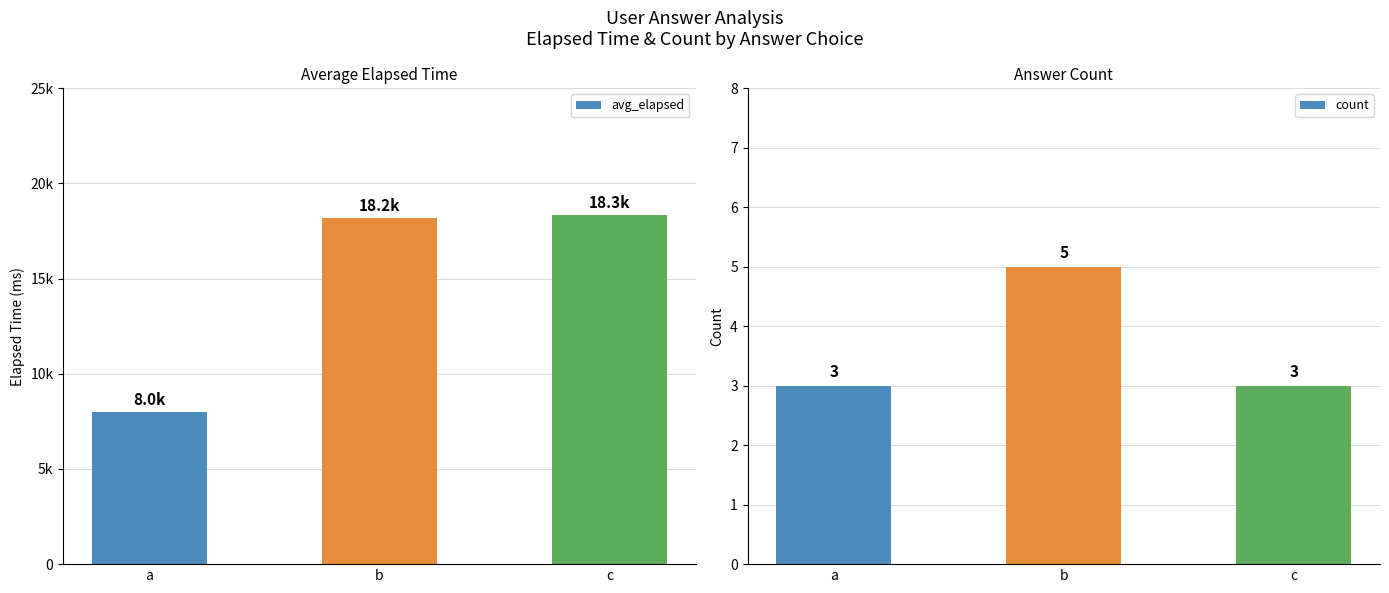

Reading left to right, transcribe all the data shown in this chart.

avg_elapsed: 8000.0	18200.0	18333.3
count: 3.0	5.0	3.0